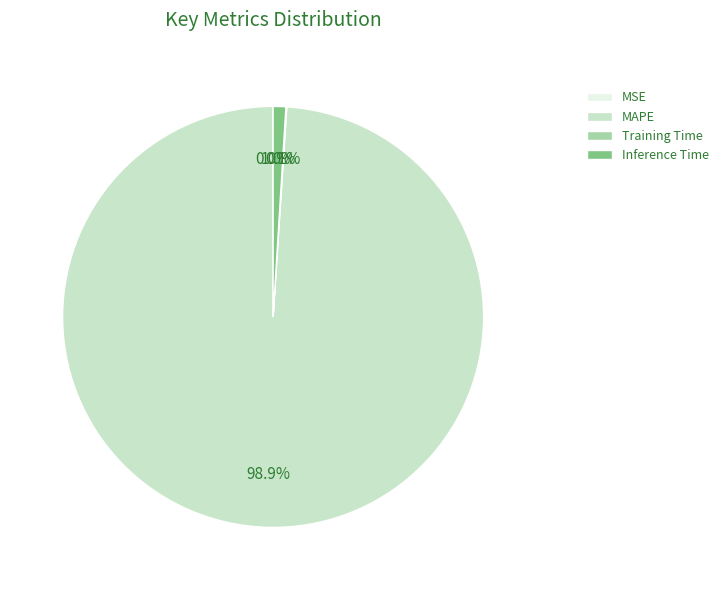

What is the largest slice in the pie chart?

MAPE